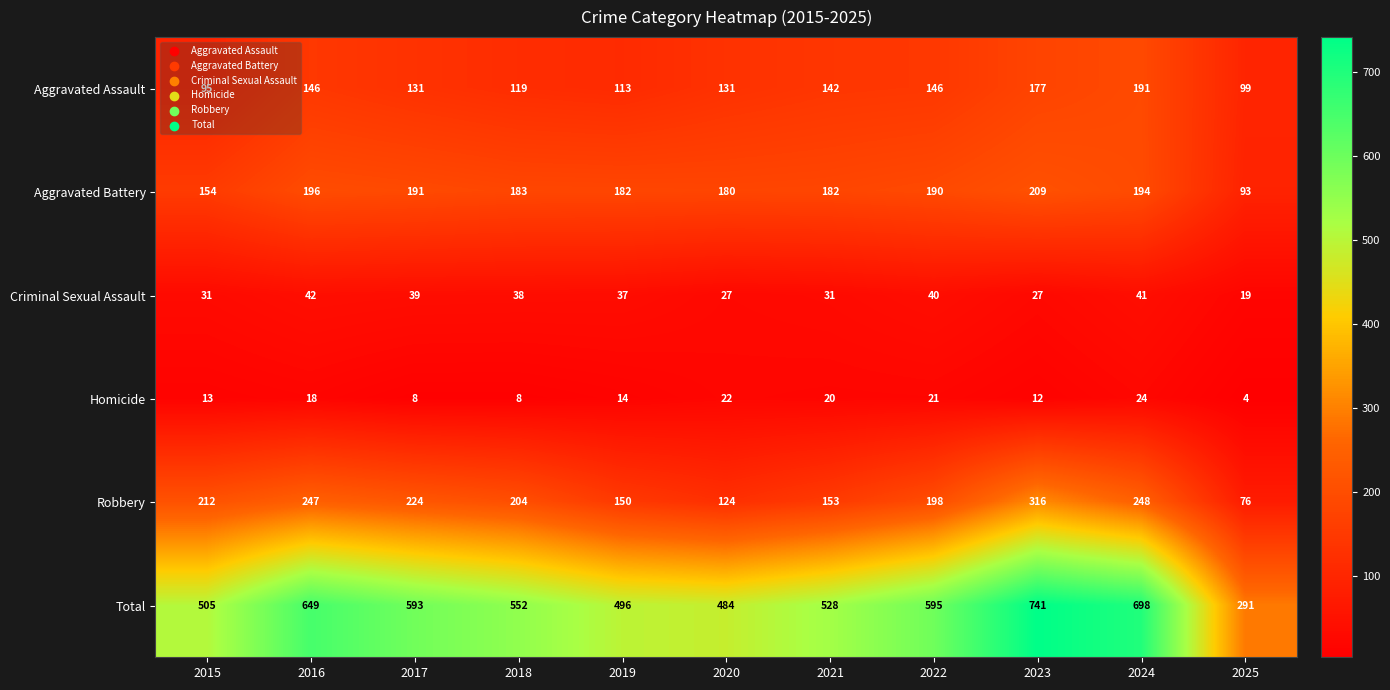

What is the maximum value shown in the chart?

741